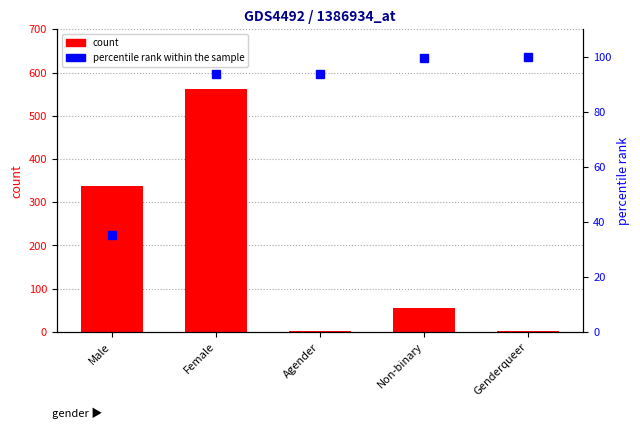

At how many categories does at least one series exceed 117?

2